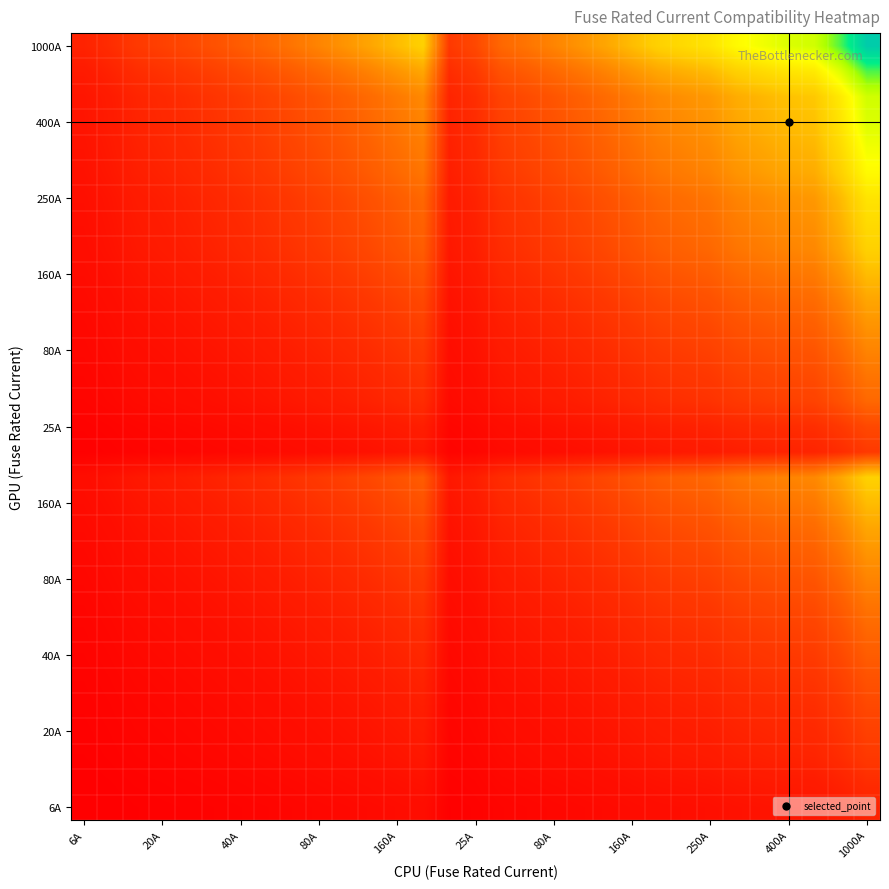

Which category has the lowest value across all series?

6A